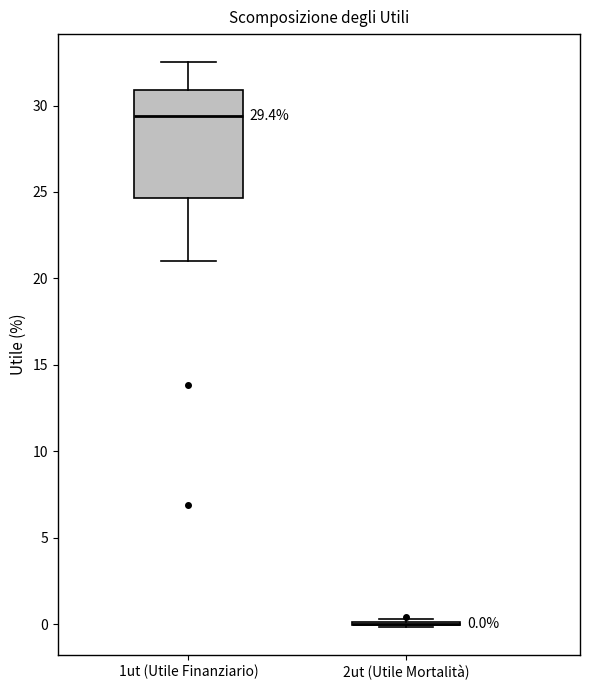

Which box is the tallest, from its lower edge to its upper edge?

1ut (Utile Finanziario)